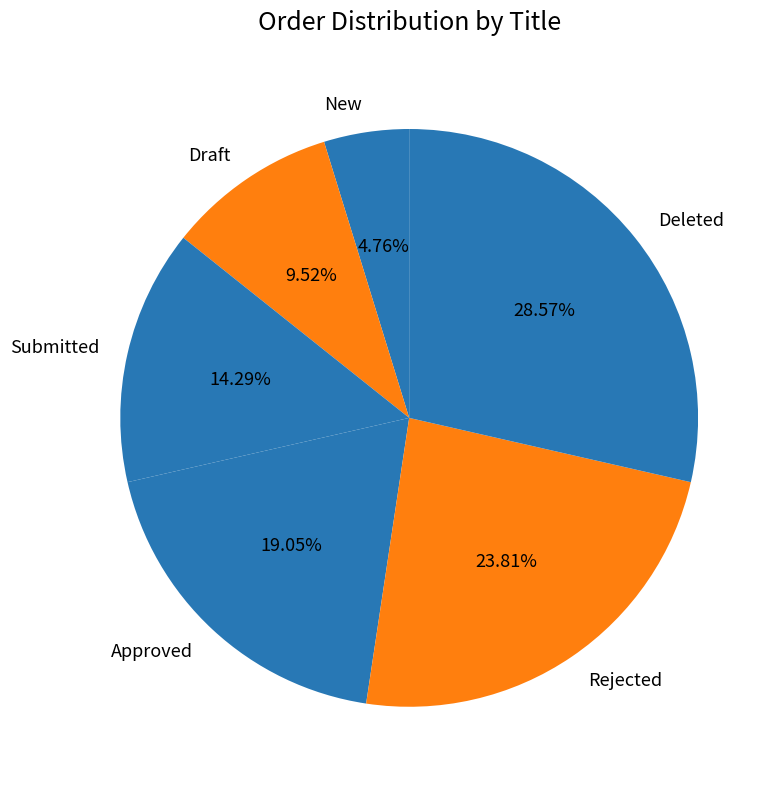

To the nearest percent, what is the difference between the New and Rejected slice percentages?

19%